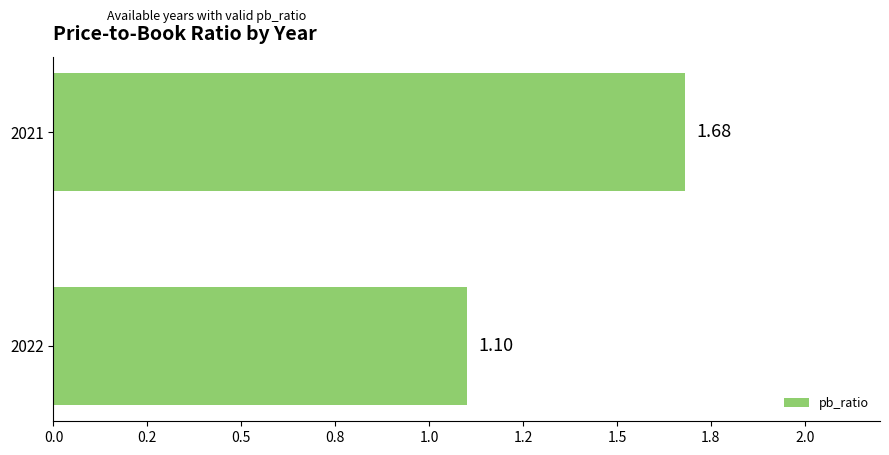

Rank the categories by value from lowest to highest.

2022, 2021